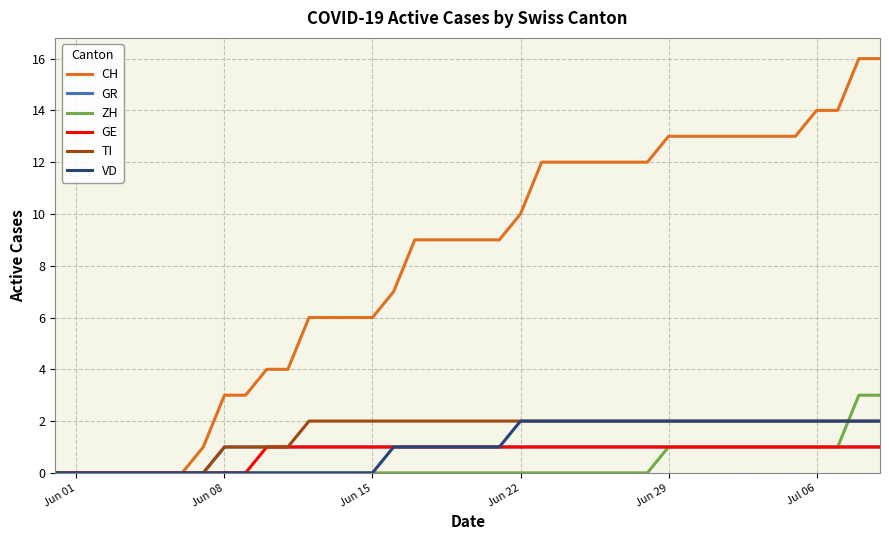

What is the maximum value shown in the chart?

16